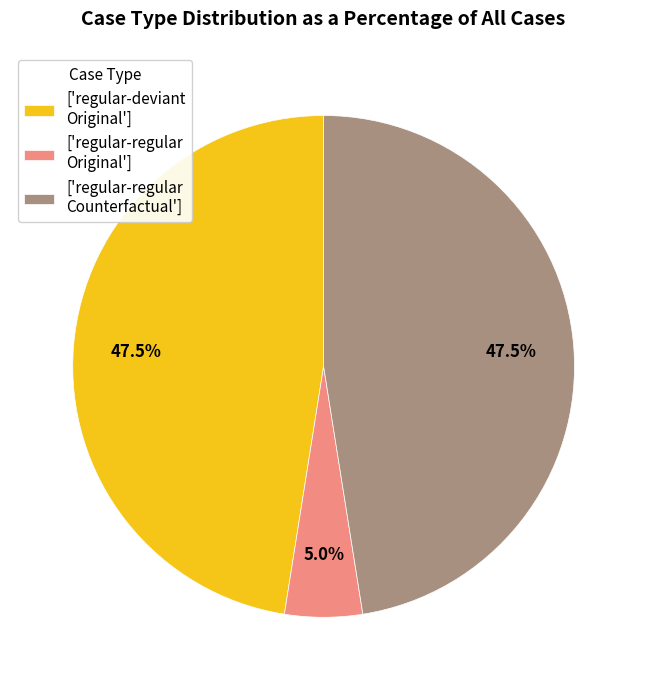

Which slice is the smallest?

['regular-regular Original']